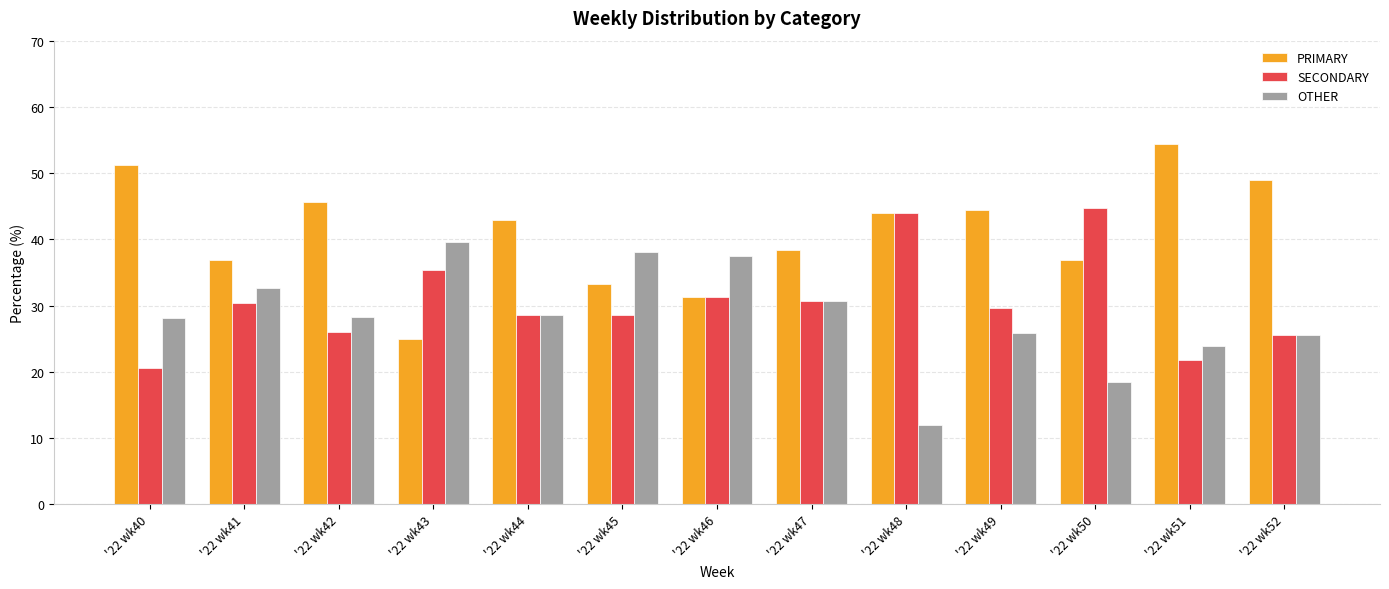

Are the bars horizontal?

No